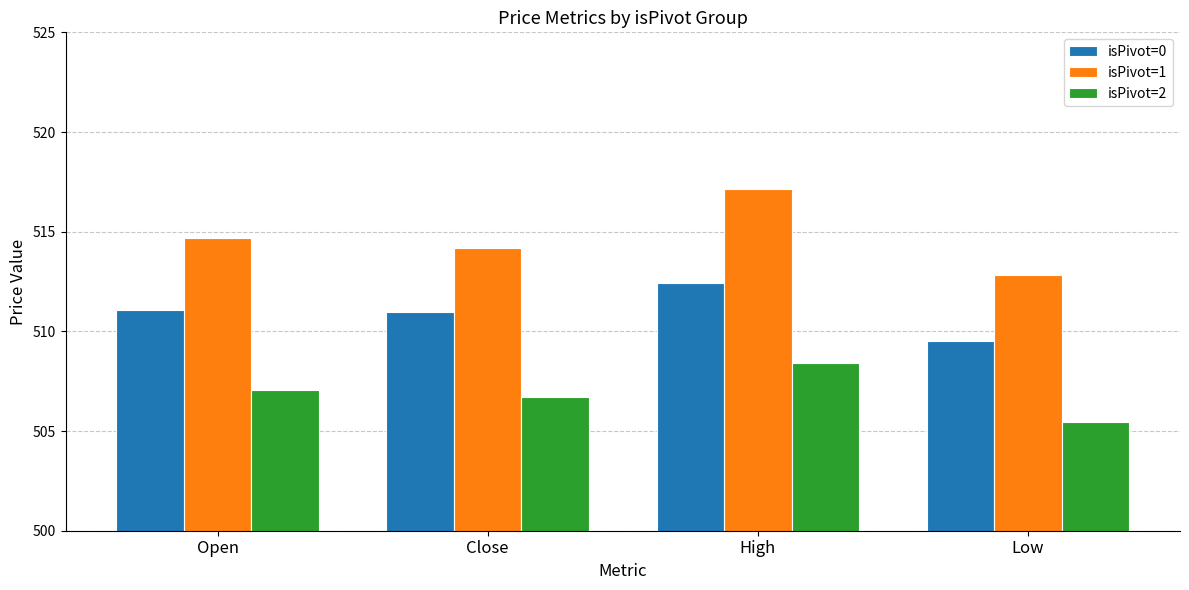

At which label does isPivot=0 reach its minimum?

Low